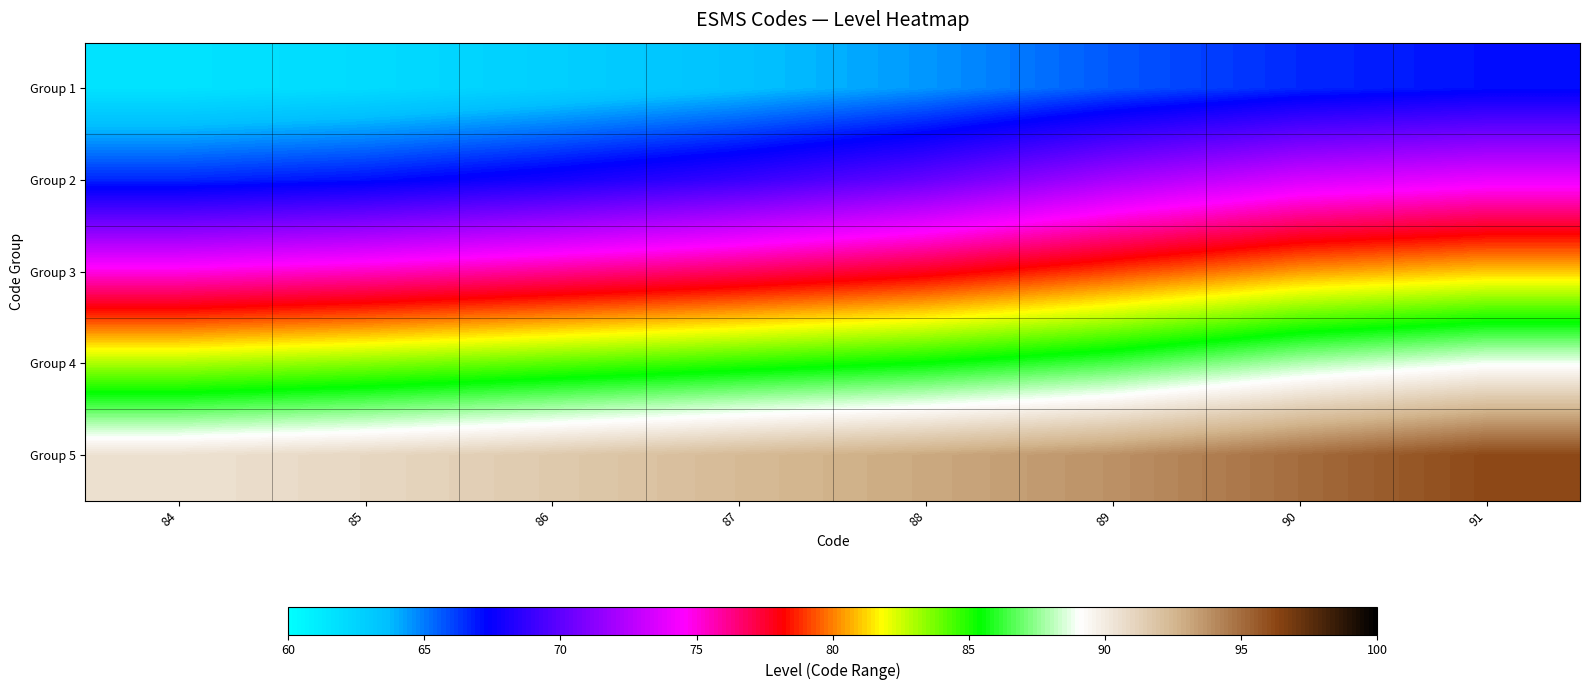

Rank the series at 87 from highest to lowest value.

Group 5, Group 4, Group 3, Group 2, Group 1